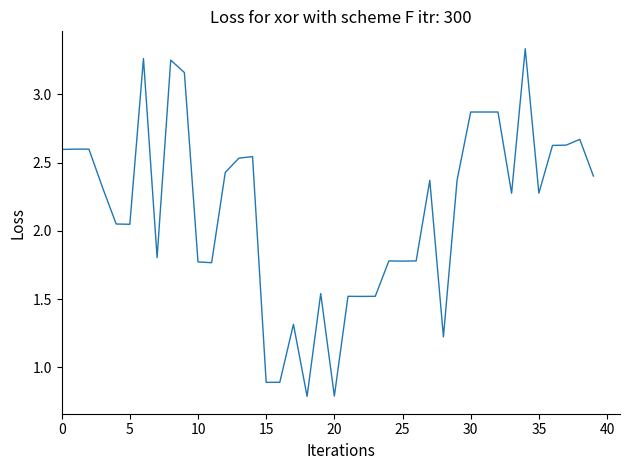

What is the minimum value shown in the chart?

0.8